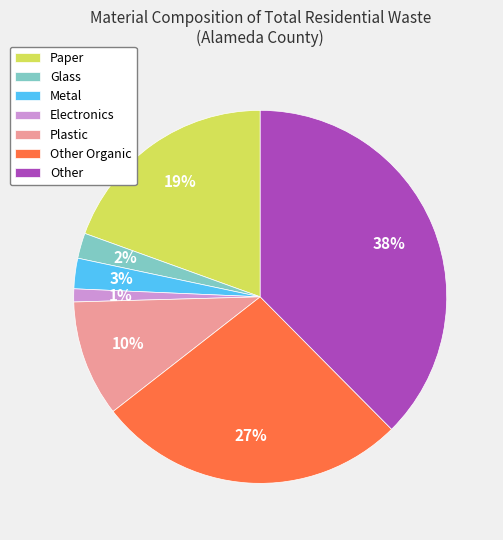

Count the number of slices in the pie.

7